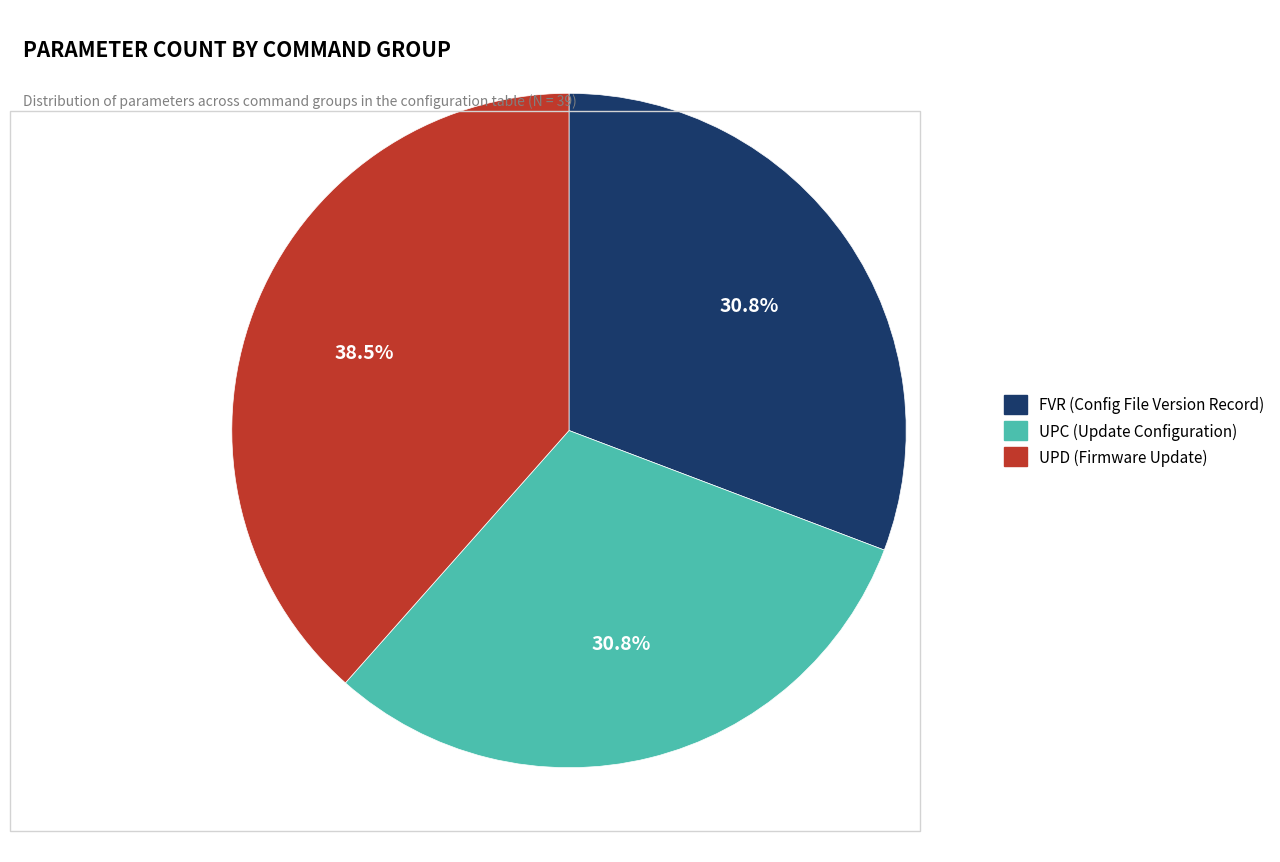

To the nearest percent, what is the difference between the largest and smallest slice percentages?

8%